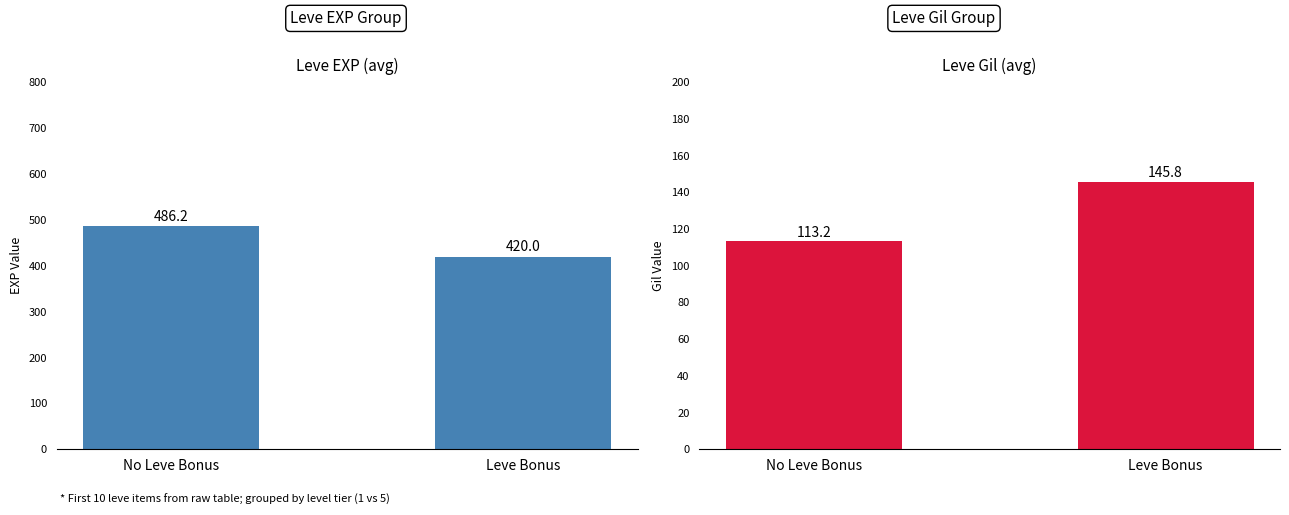

The value of Leve EXP at No Leve Bonus is 486.2. True or false?

True